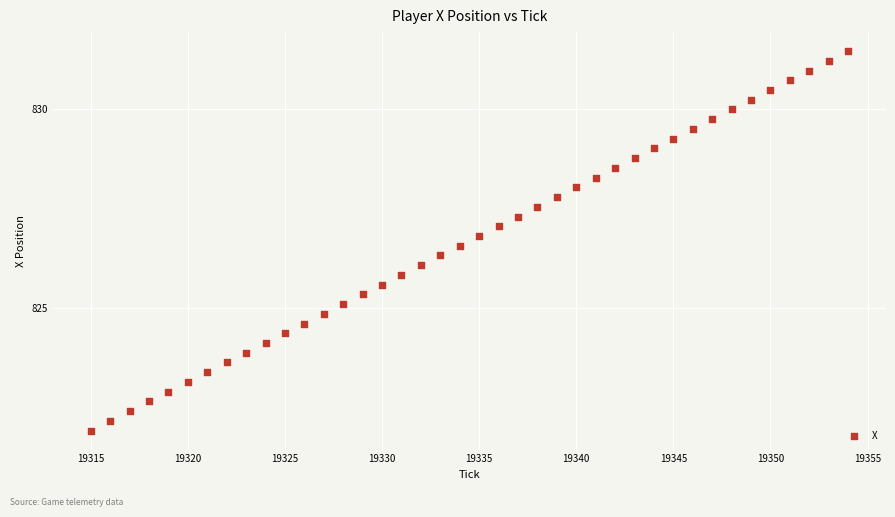

What is the range of Y values (max minus min)?

9.5